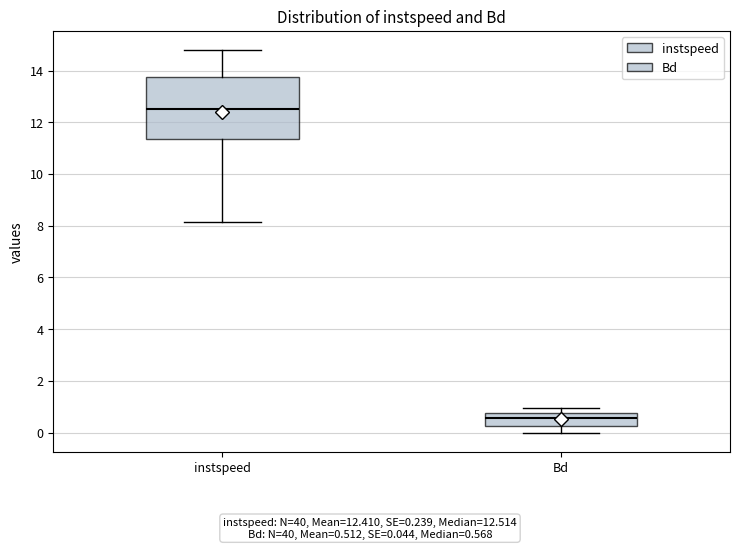

Reading left to right, transcribe this box plot: for each box, give where its median line is, the range the box spans, and where its two whiskers end, as read against the y-axis. The values are not printed on the chart, so give them approximately, as read against the axis.

instspeed: median 12.6, box 11.4 to 13.8, whiskers 8.2 to 14.8
Bd: median 0.6, box 0.2 to 0.8, whiskers 0.0 to 1.0